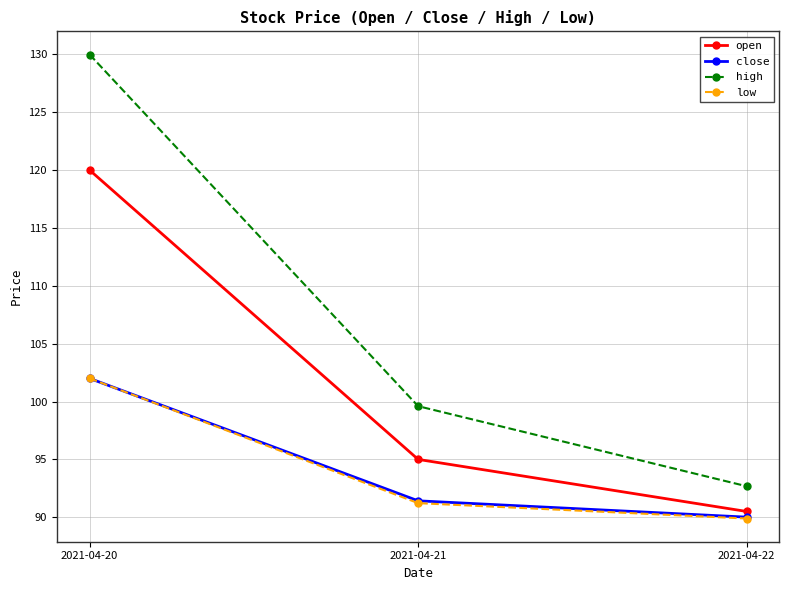

What is the difference between the maximum and minimum values in the high series?

37.3